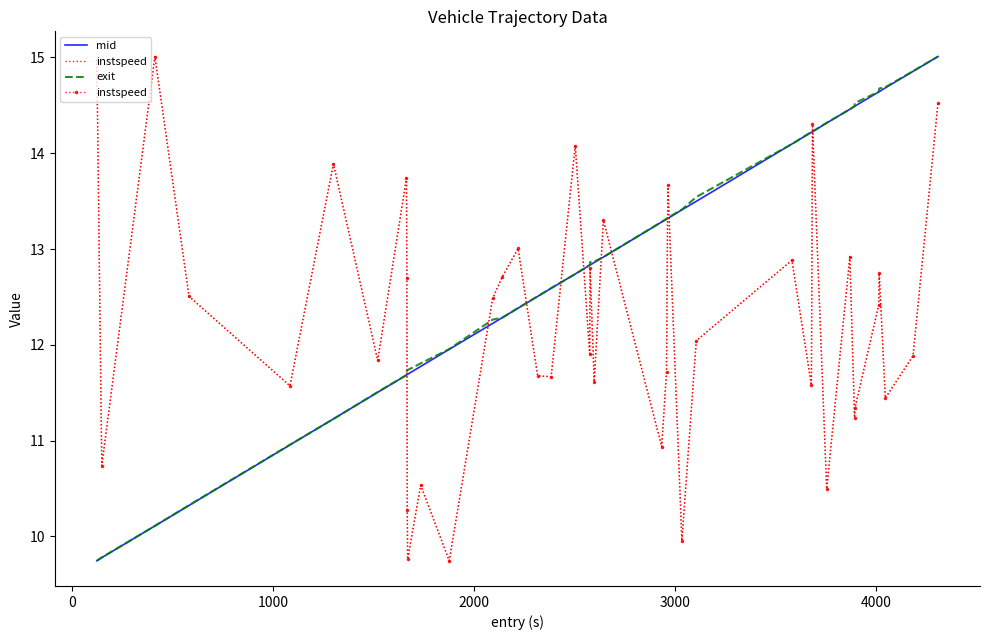

How many data points in exit are above 12?

27